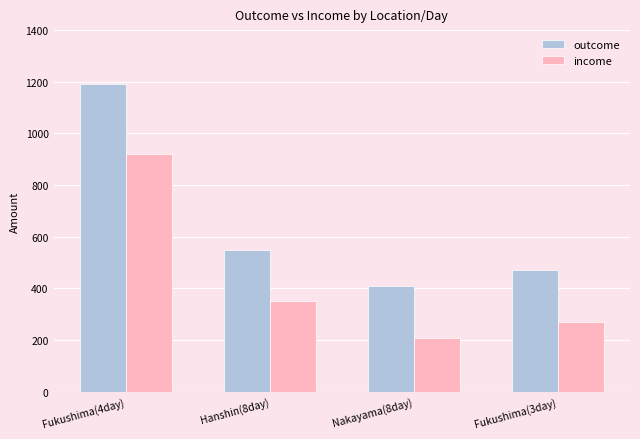

What is the greatest value displayed?

1190